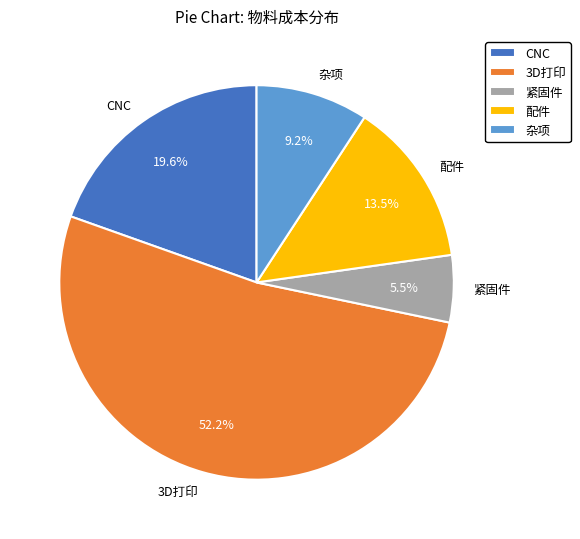

Is it true that 杂项 is 15% of the pie?

False